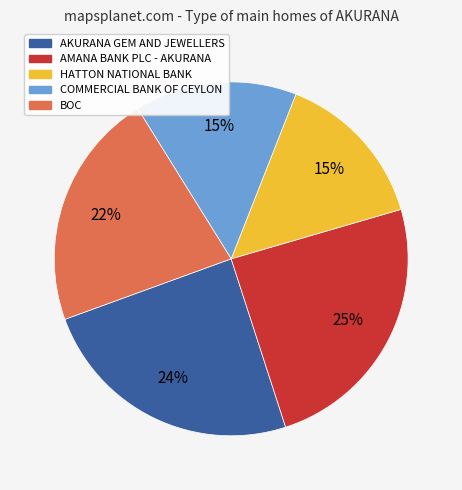

Is there a majority slice in this chart?

No